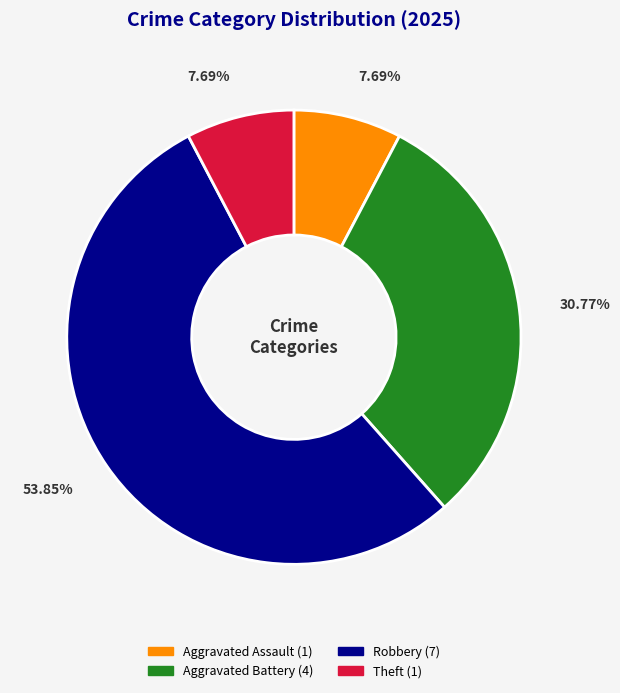

Is there a majority slice in this chart?

Yes